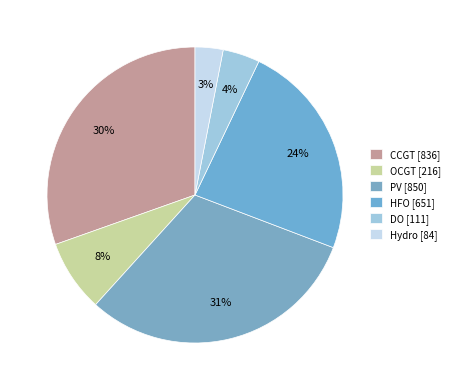

Between CCGT and PV, which is larger?

PV